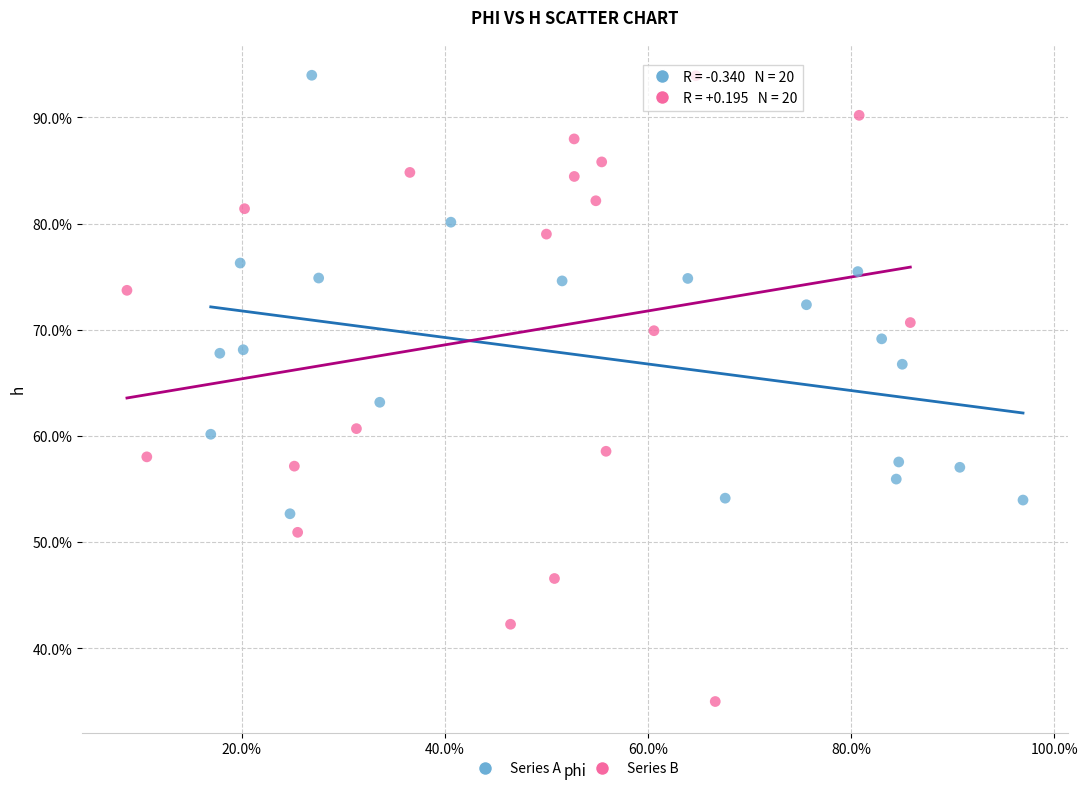

Which series has the largest Y range (max minus min)?

Series B